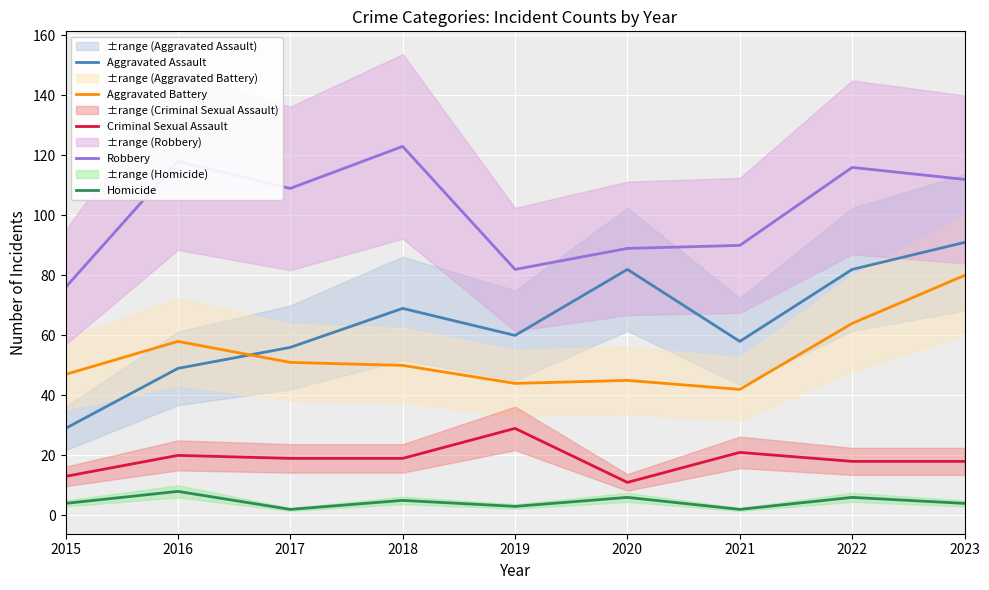

How many data points in Homicide are above 4?

4